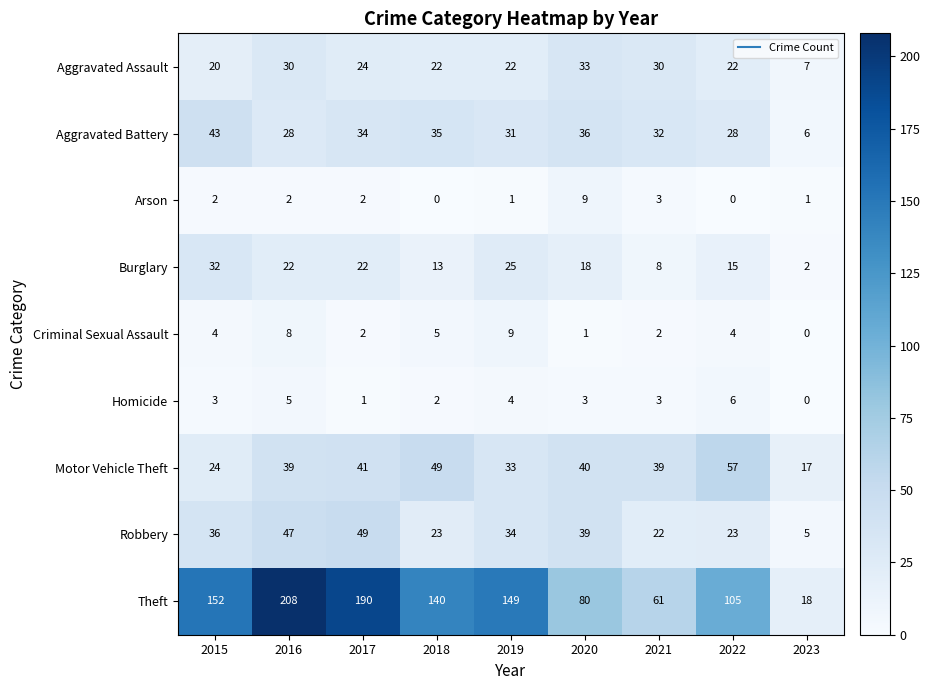

Count the number of data series in this chart.

9